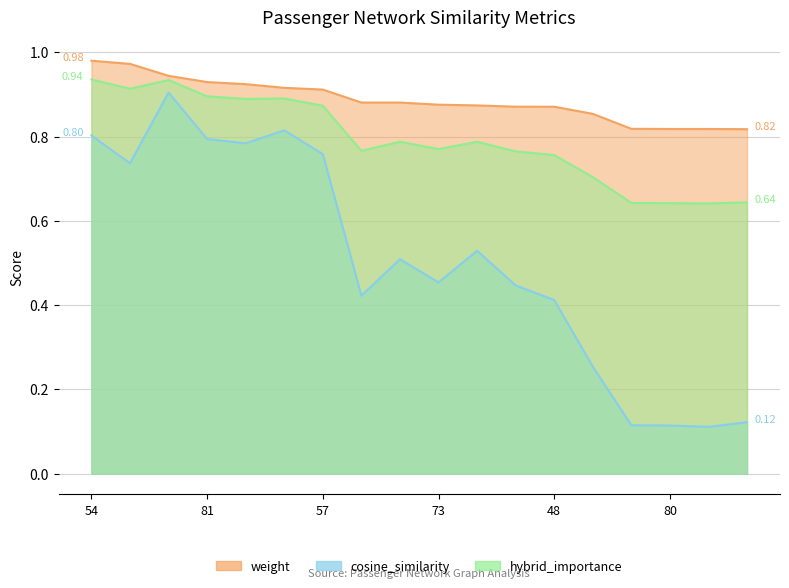

Is it true that hybrid_importance equals 0.9 at 6?

True